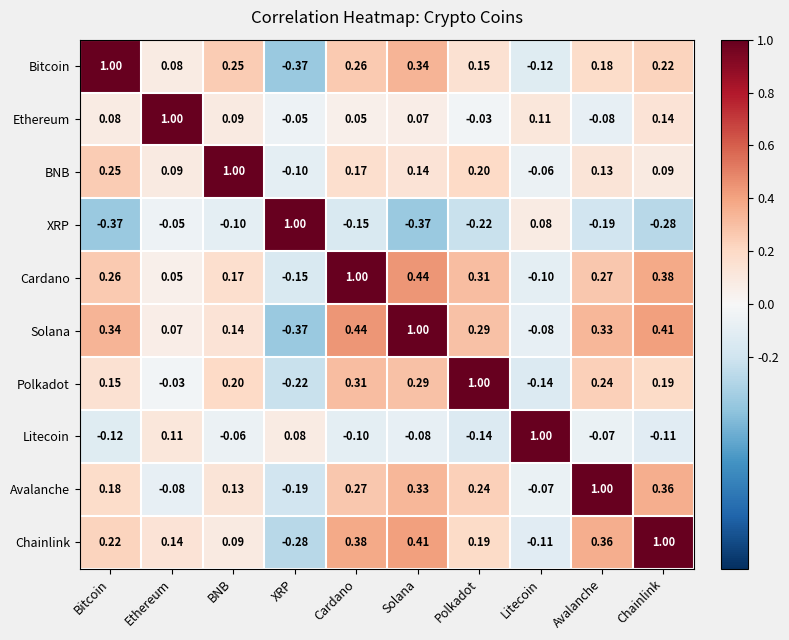

Rank the series at Ethereum from highest to lowest value.

Ethereum, Chainlink, Litecoin, BNB, Bitcoin, Solana, Cardano, Polkadot, XRP, Avalanche